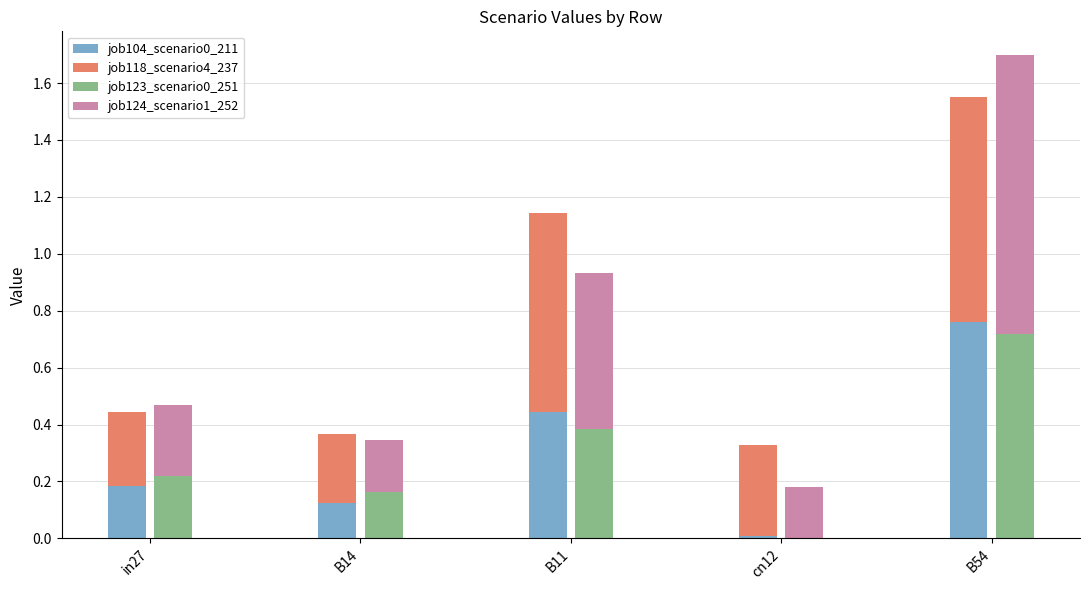

How many distinct data groups are displayed?

4